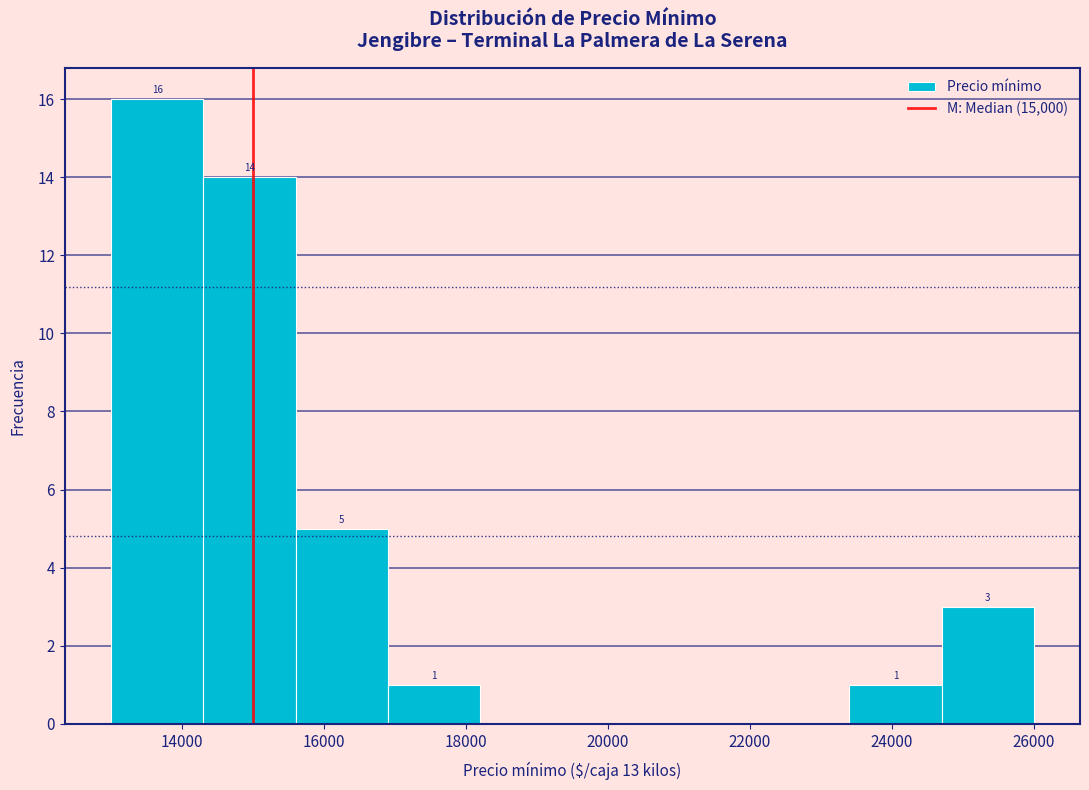

Over which range of the x-axis is the bar tallest?

13000 to 14300